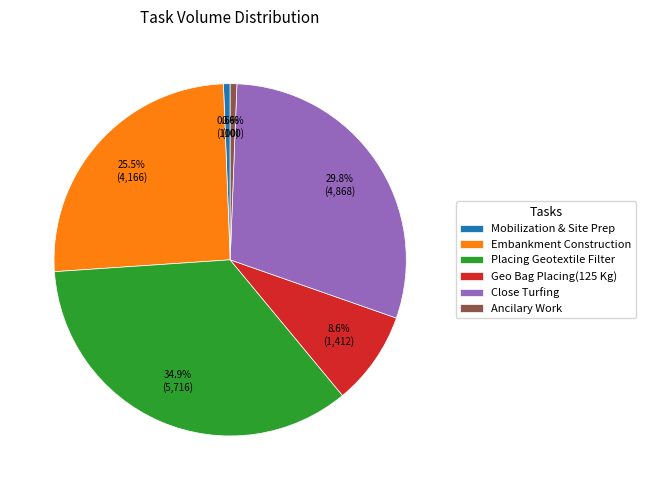

Between Close Turfing and Geo Bag Placing(125 Kg), which is larger?

Close Turfing